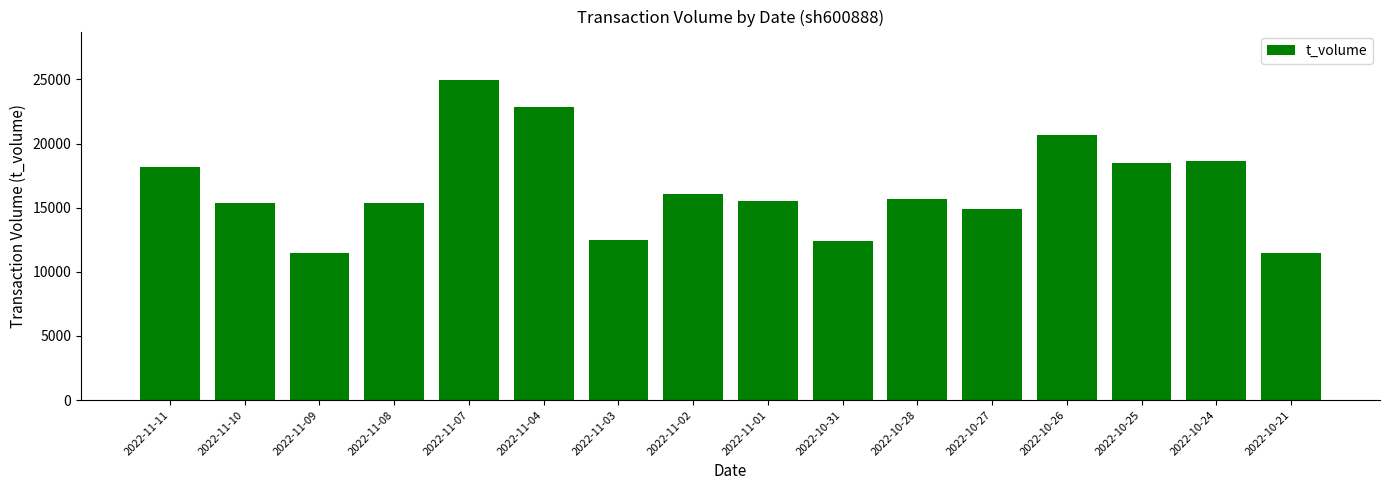

What is the average value?

16530